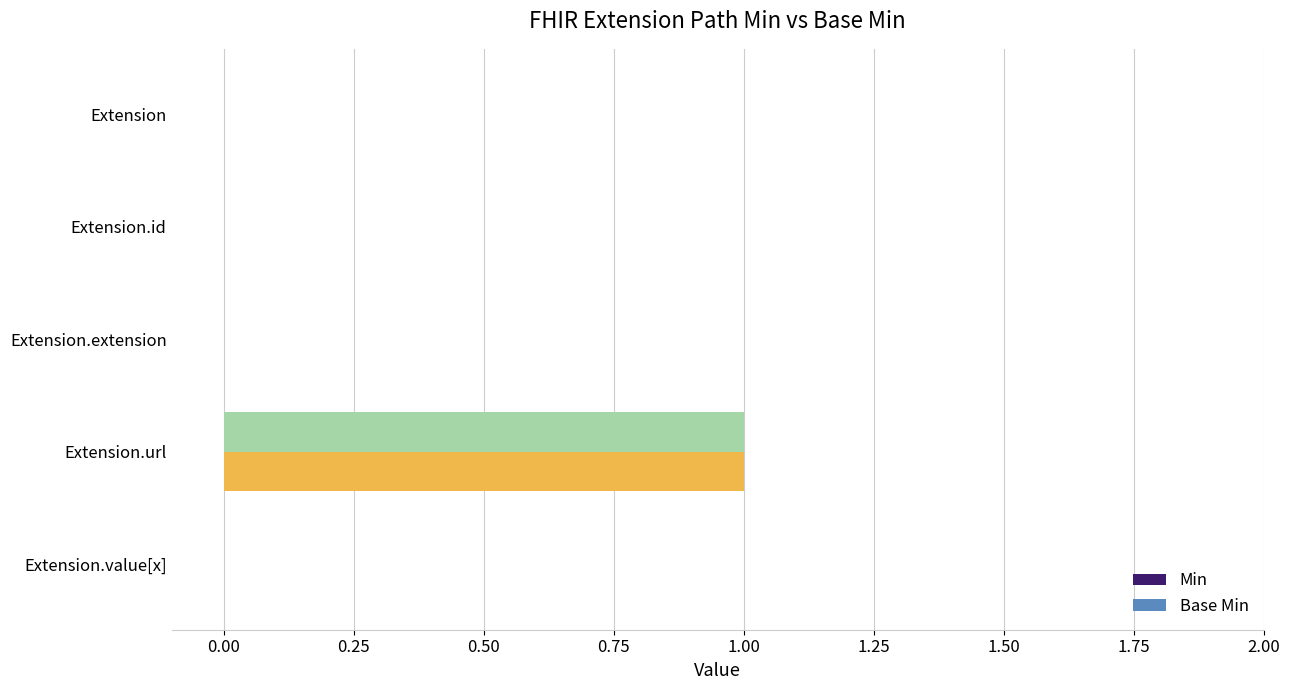

Which category has the highest value across all series?

Extension.url